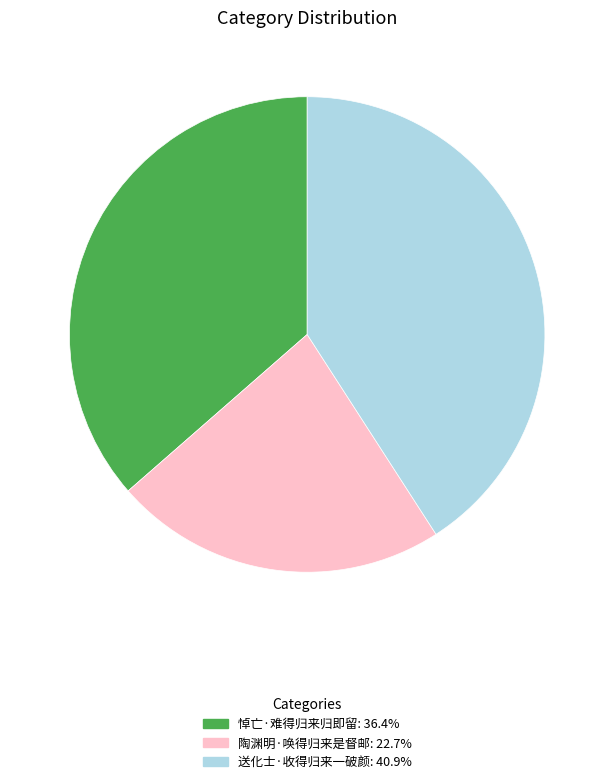

What is the largest slice in the pie chart?

送化士·收得归来一破颜